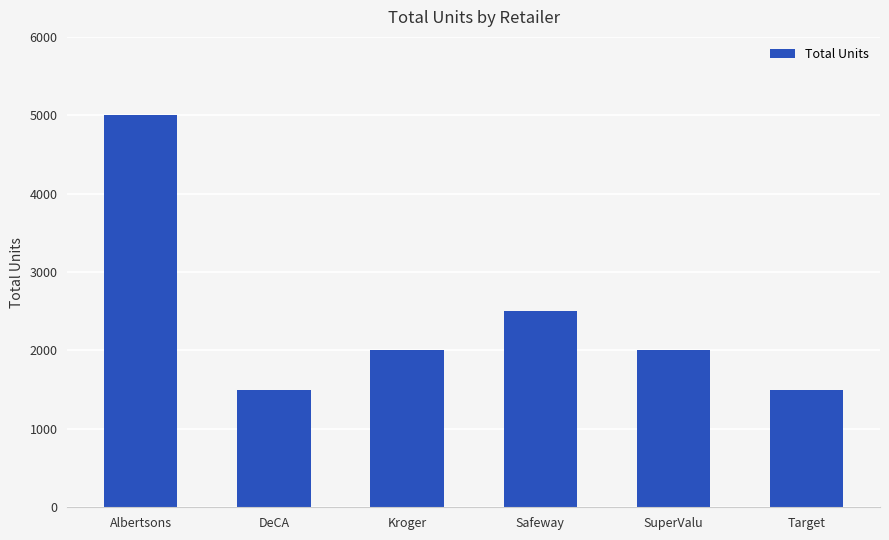

The chart shows a value of 3038 at Kroger. True or false?

False